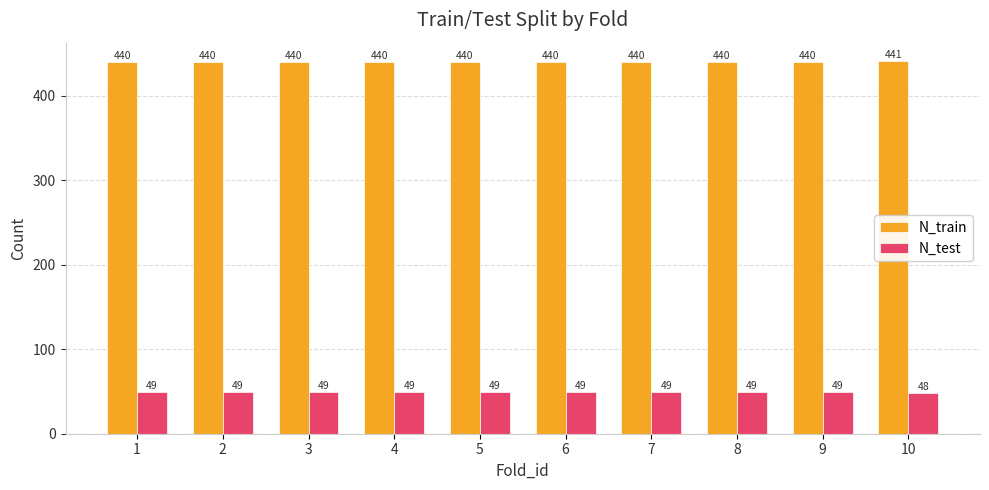

What is the maximum value for N_train?

441